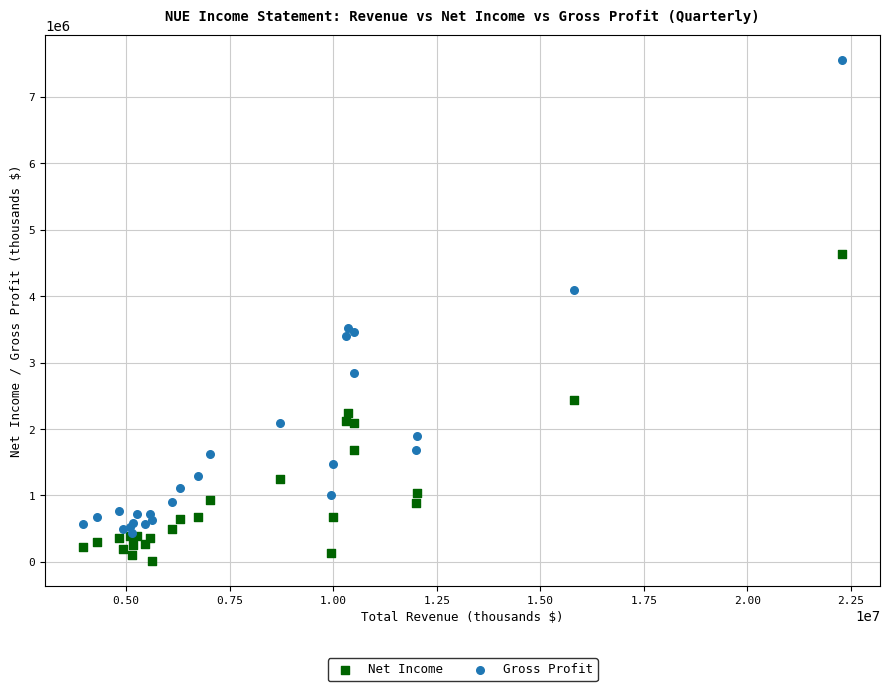

Which series has the widest spread of Y values?

Gross Profit